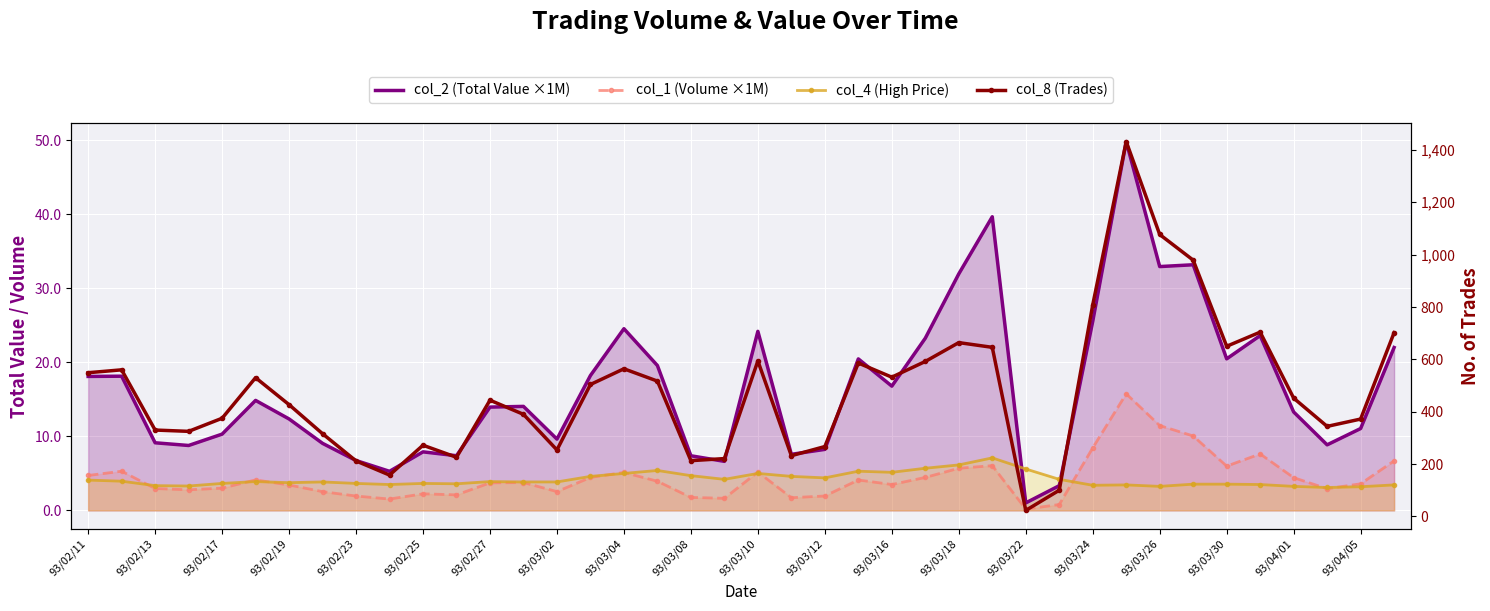

The col_1 (Volume ×1M) series shows 2.1 at 93/03/12. True or false?

True